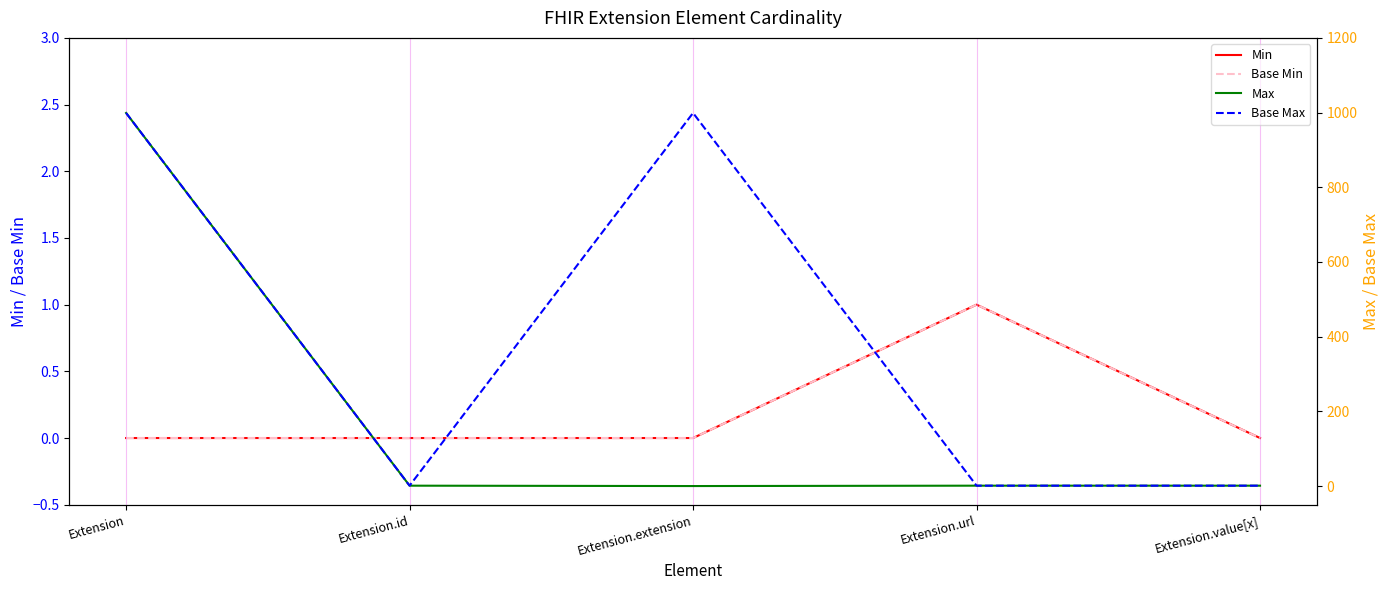

Reading right to left, what are all the values shown in this chart?

Min: Extension.value[x]=0	Extension.url=1	Extension.extension=0	Extension.id=0	Extension=0
Base Min: Extension.value[x]=0	Extension.url=1	Extension.extension=0	Extension.id=0	Extension=0
Max: Extension.value[x]=1	Extension.url=1	Extension.extension=0	Extension.id=1	Extension=999
Base Max: Extension.value[x]=1	Extension.url=1	Extension.extension=999	Extension.id=1	Extension=999